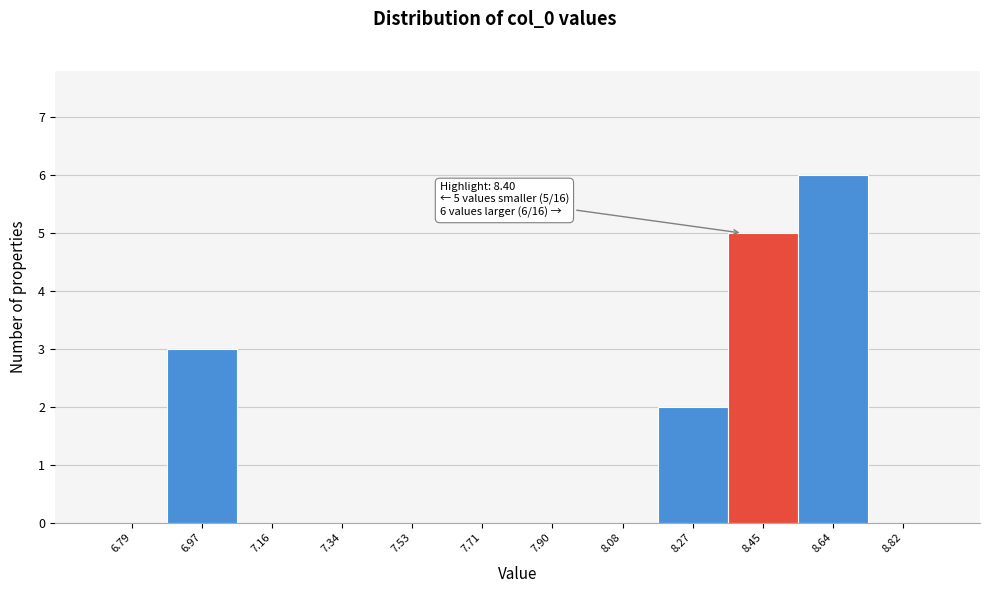

Over which range of the x-axis is the bar tallest?

8.54 to 8.74